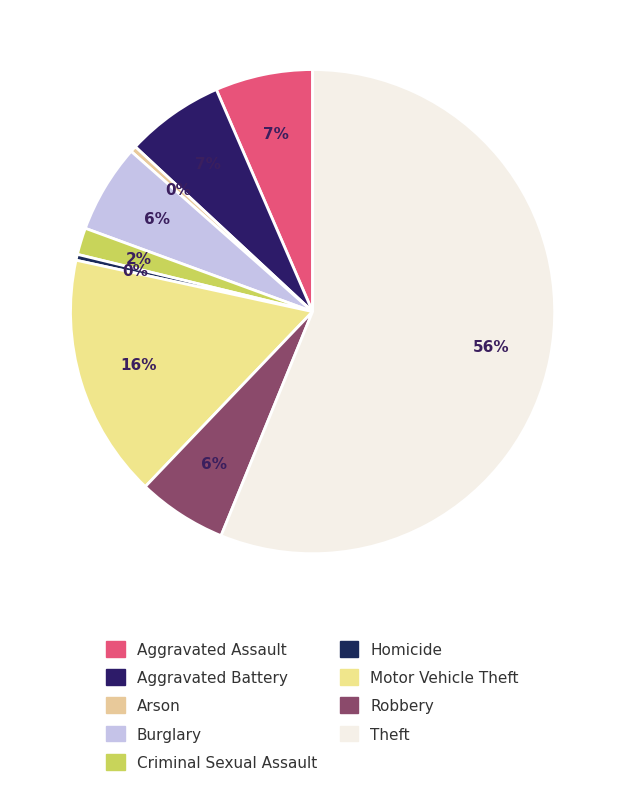

True or false: Arson accounts for 0% of the total.

True